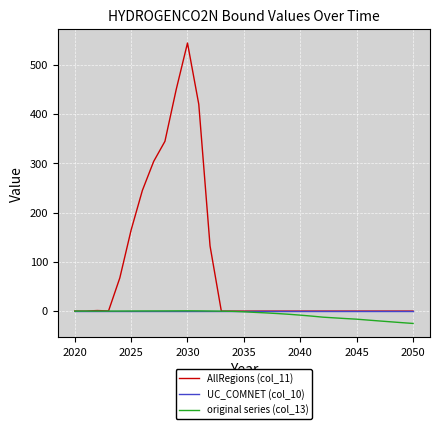

What is the smallest value displayed?

-25.1